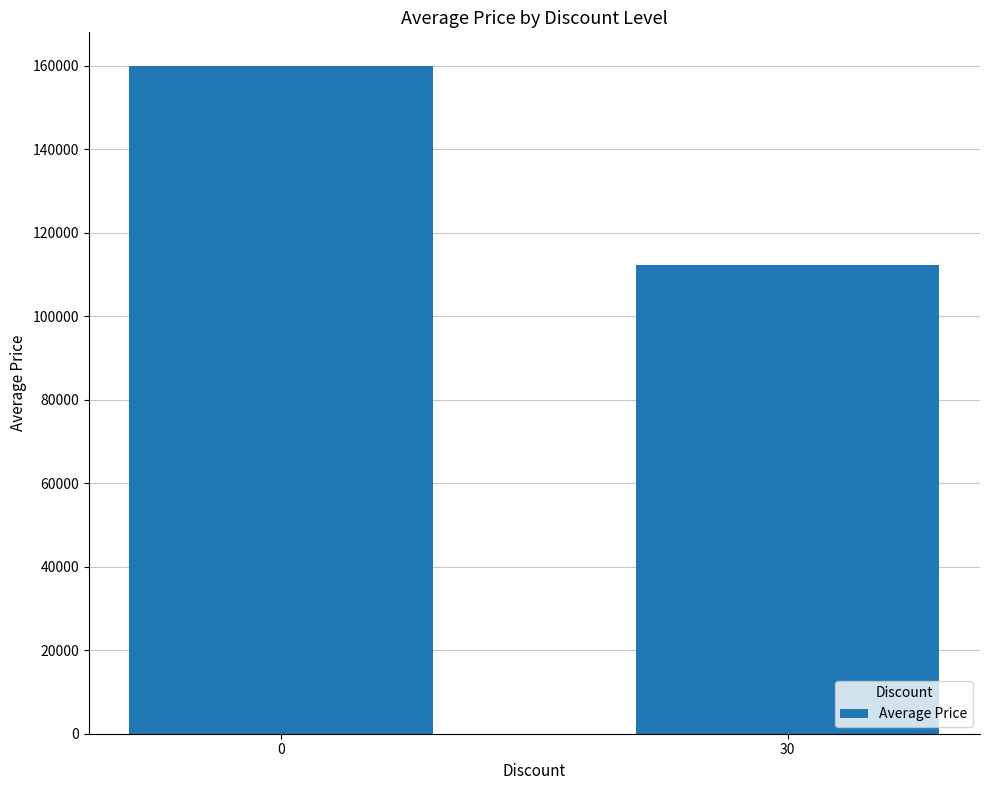

Rank the categories by value from highest to lowest.

0, 30